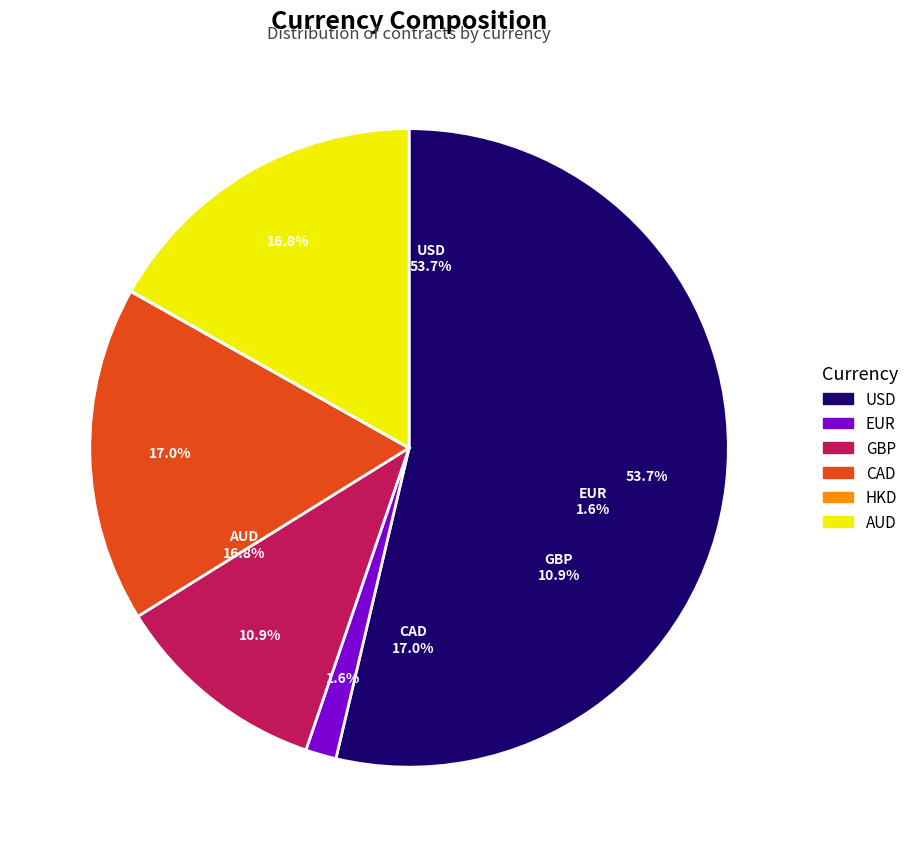

Which category has the smallest portion of the pie?

HKD